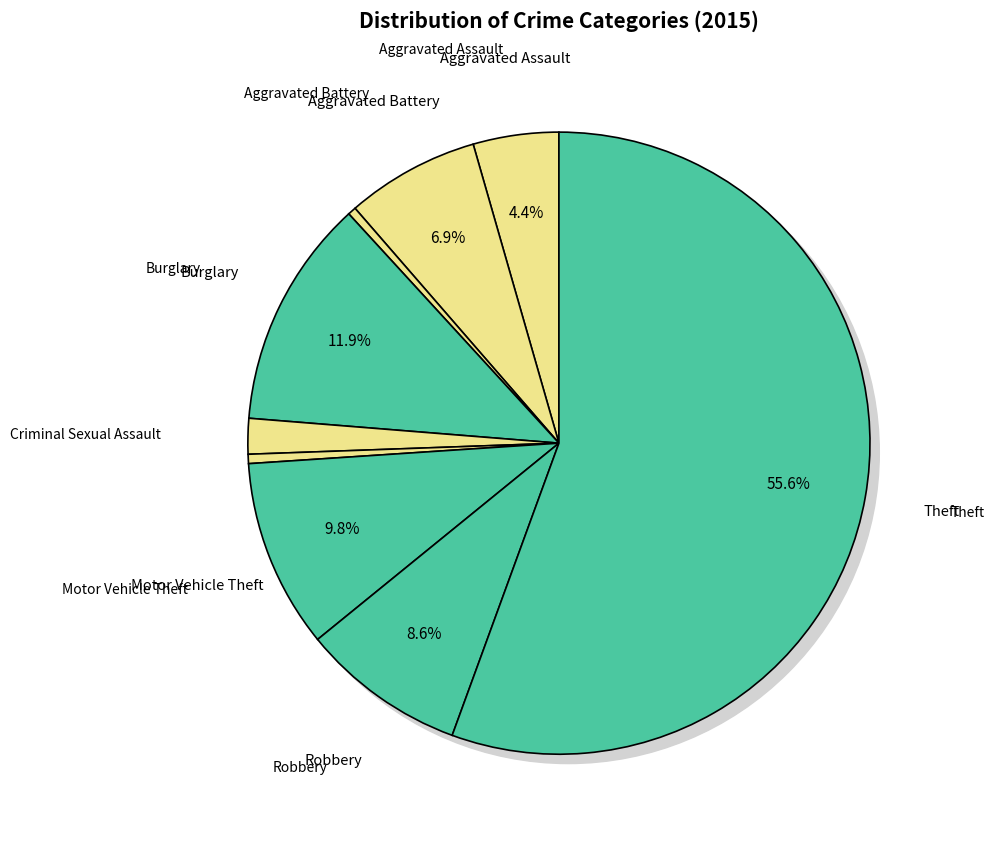

Rank the categories by value from lowest to highest.

Arson, Homicide, Criminal Sexual Assault, Aggravated Assault, Aggravated Battery, Robbery, Motor Vehicle Theft, Burglary, Theft